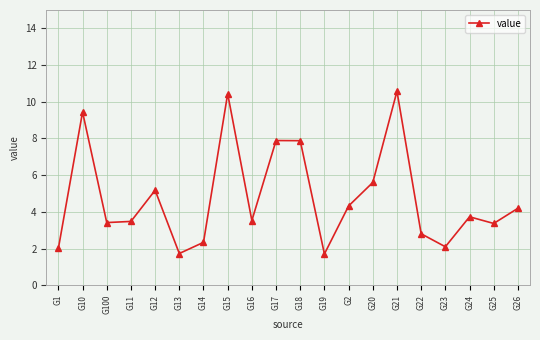

Between G17 and G22, which is larger?

G17